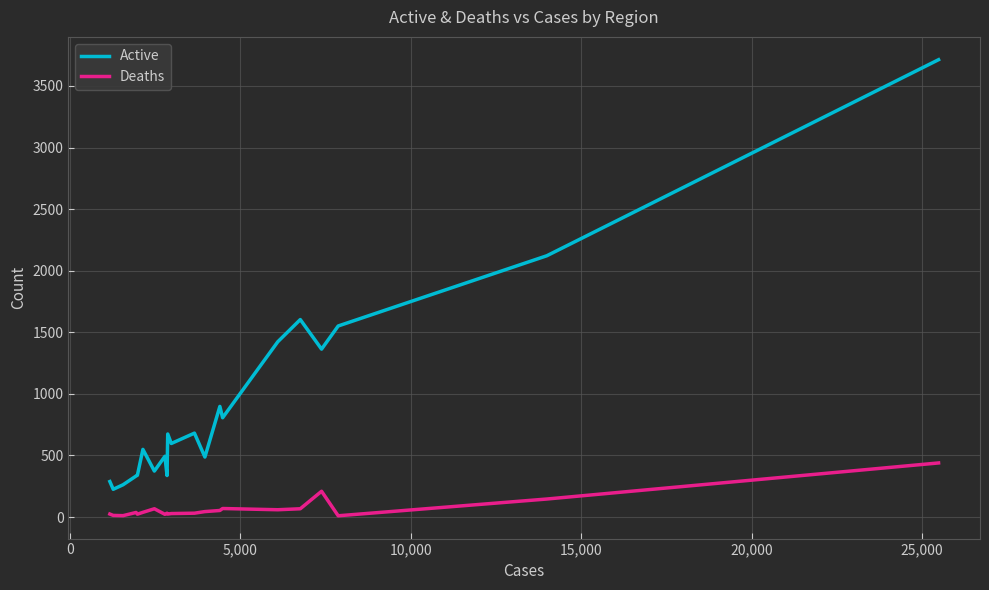

Which series has the widest spread of values?

Active